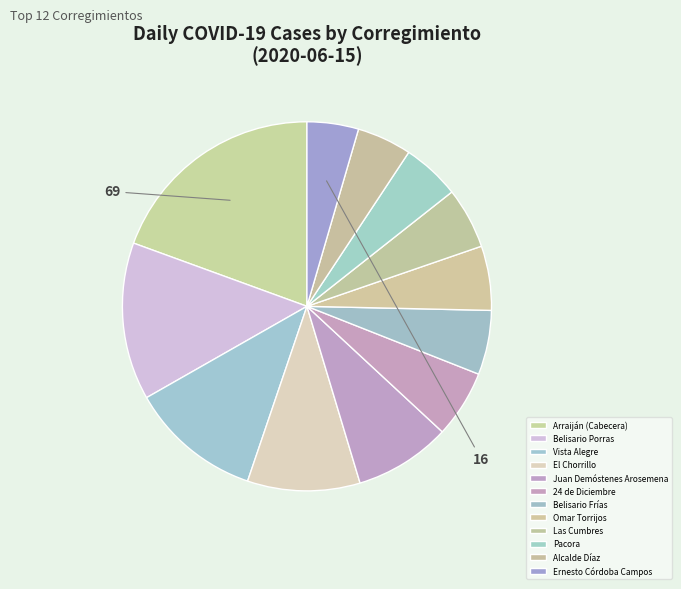

What is the change in value from Juan Demóstenes Arosemena to Belisario Frías?

-10